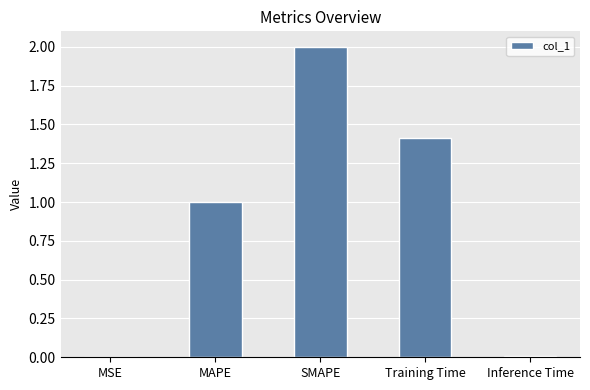

Between MSE and SMAPE, which is larger?

SMAPE